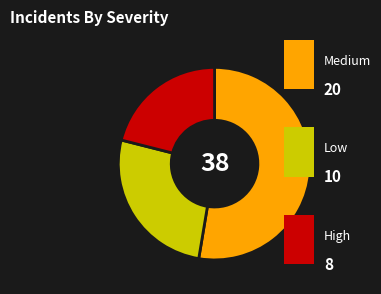

Is there any slice that represents more than half of the pie?

Yes